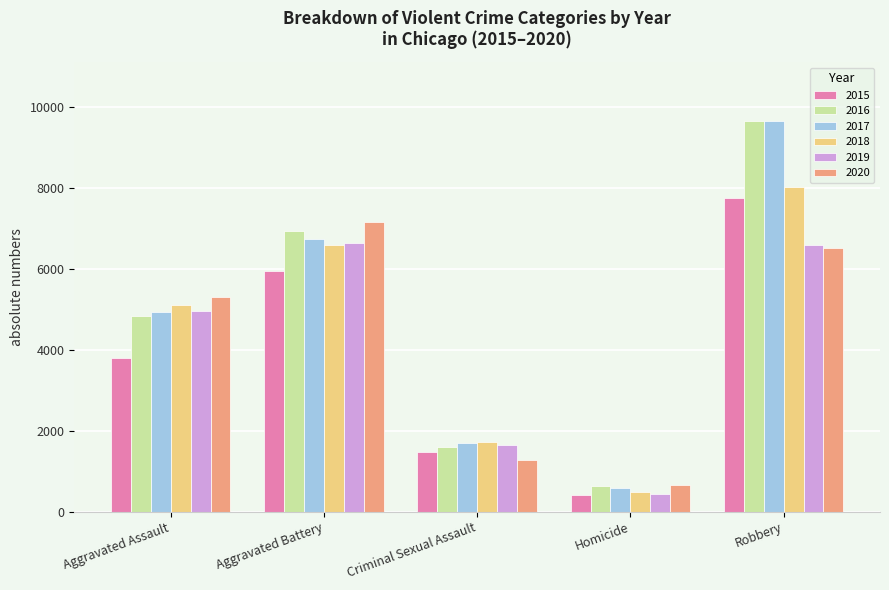

How many 2018 values are between 1712 and 6595?

3